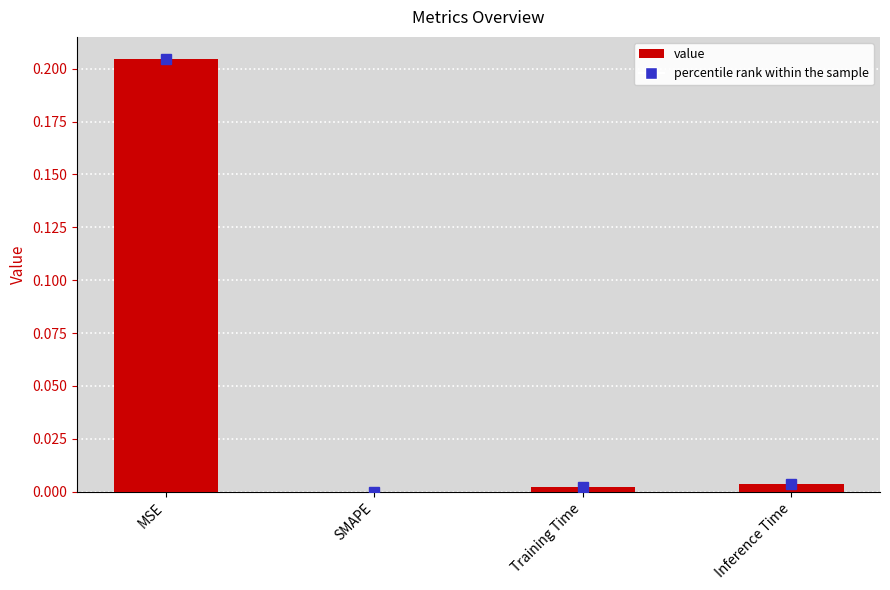

True or false: the data shows 0.1 at MSE.

False